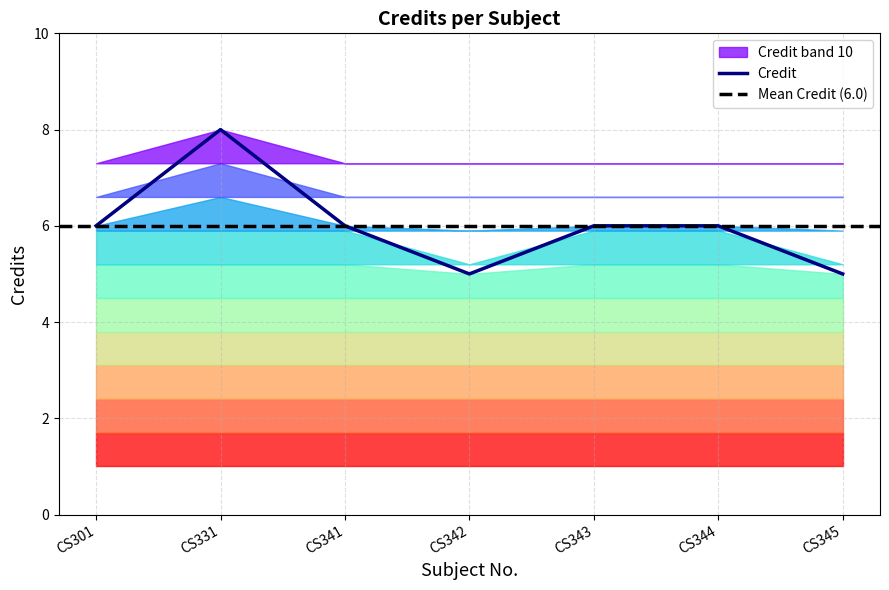

How many interior local peaks (higher than both neighbors) does the data have?

1